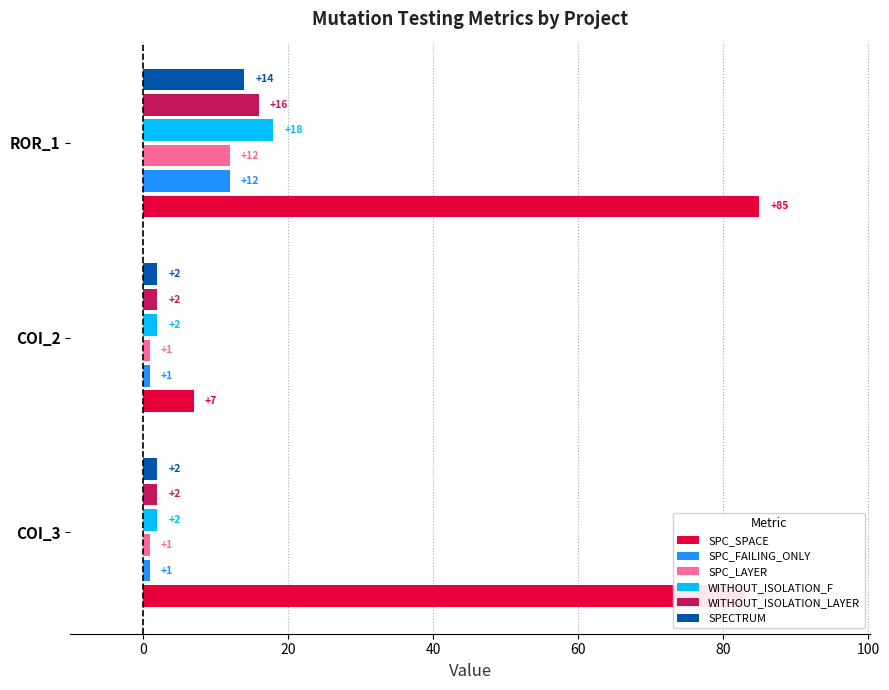

Which series has the largest total across all categories?

SPC_SPACE